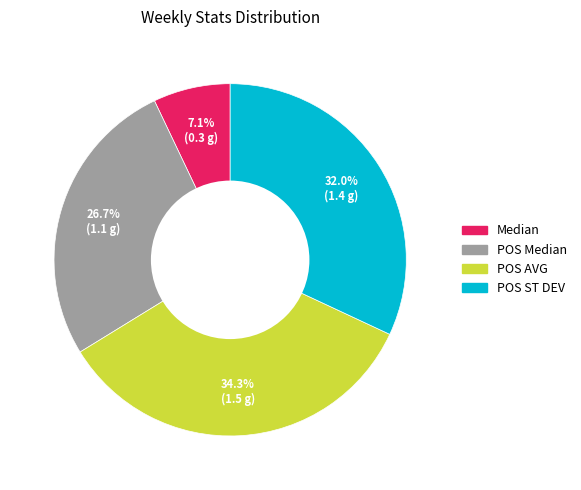

How many slices are in this pie chart?

4